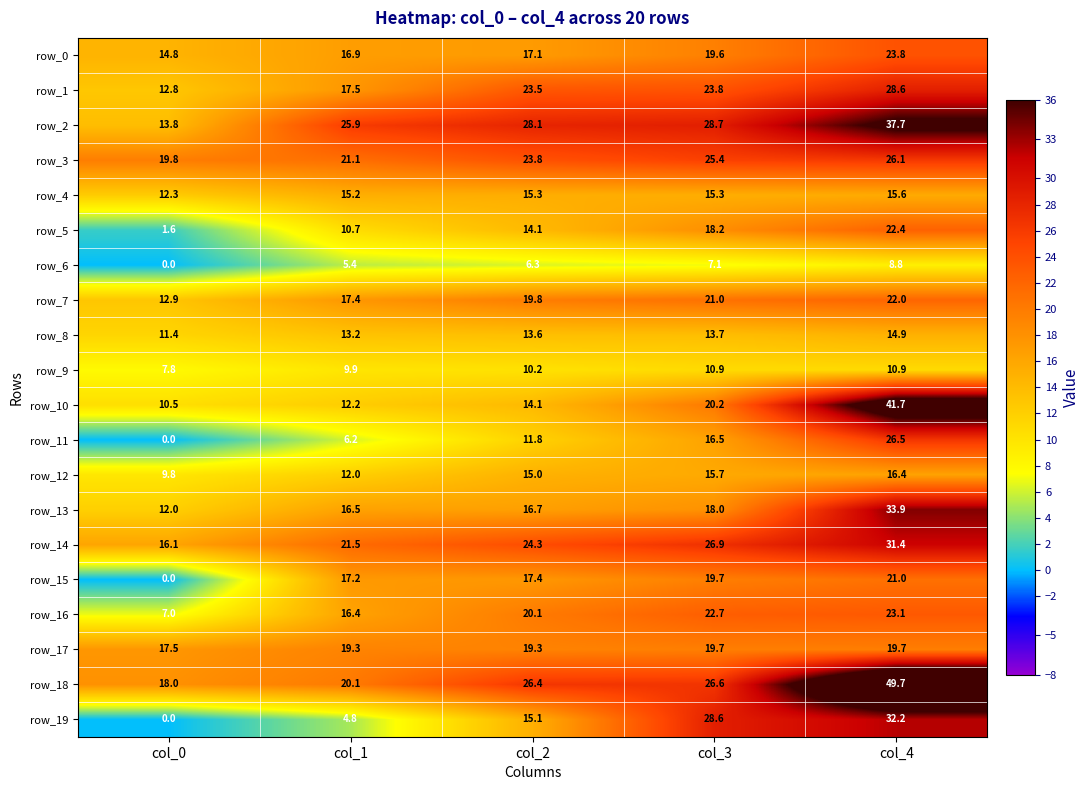

How many data points does each series have?

5